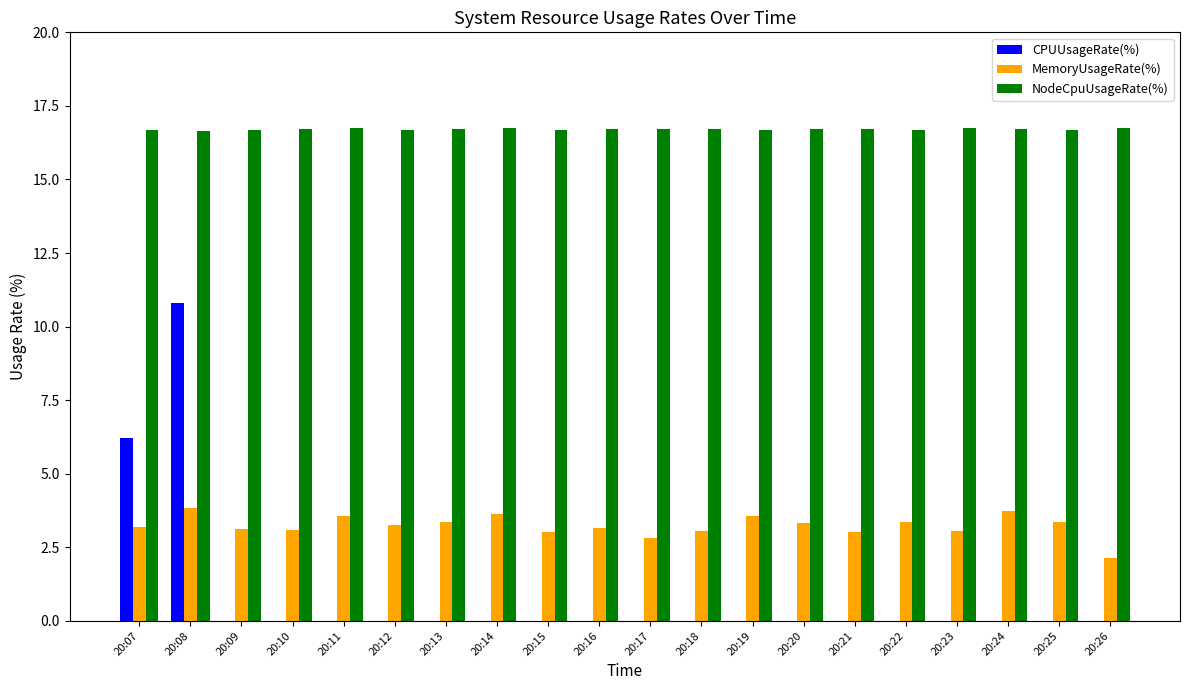

Which series has the largest range (max minus min)?

CPUUsageRate(%)